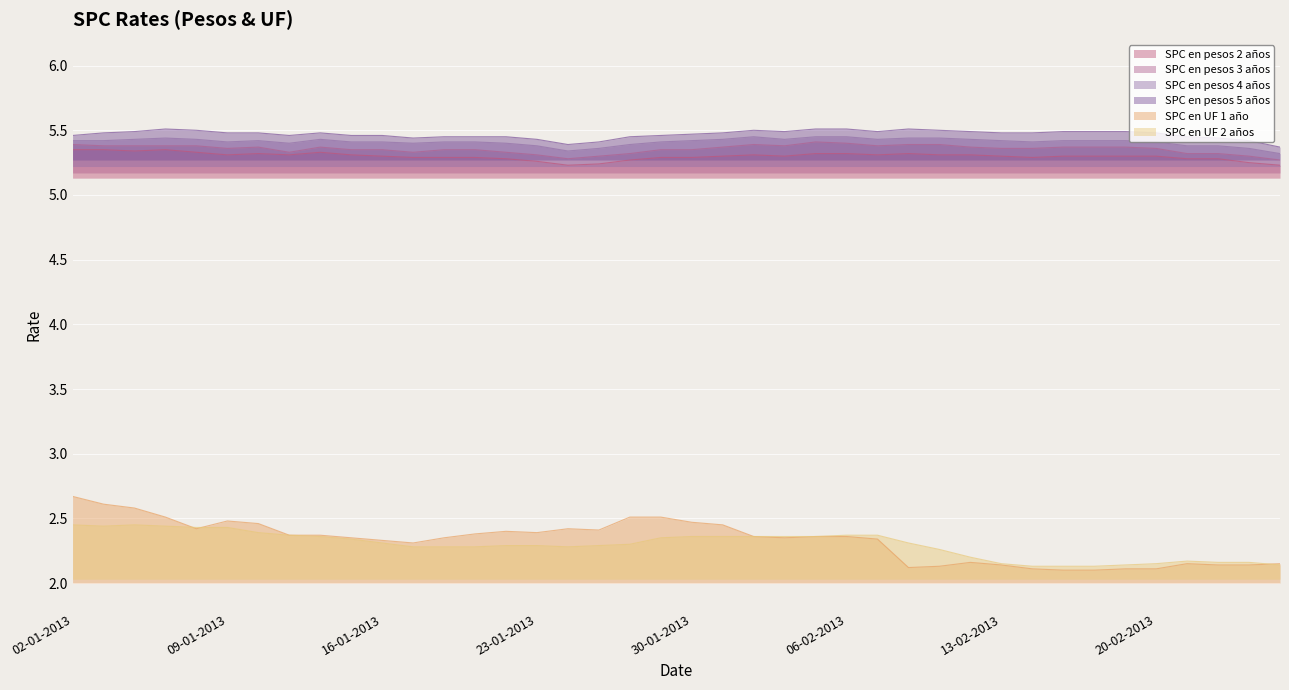

The value of SPC en pesos 3 años at 14-02-2013 is 5.4. True or false?

True